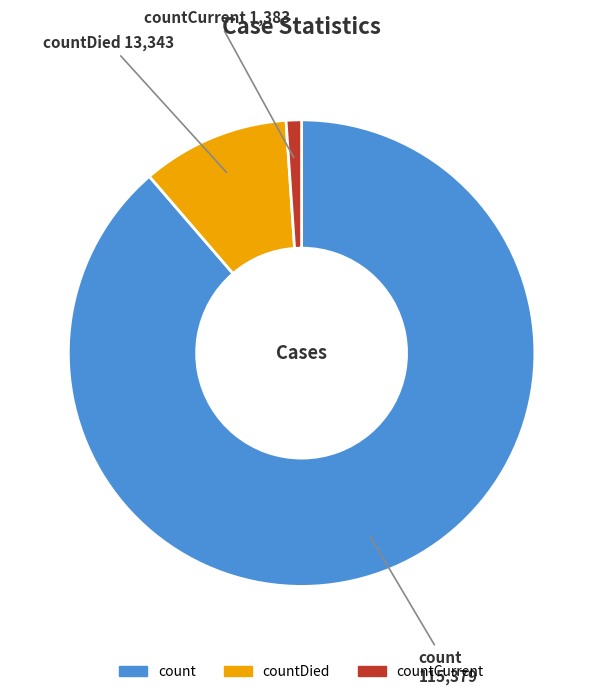

What is the ratio of the value at count to the value at countDied?

8.6